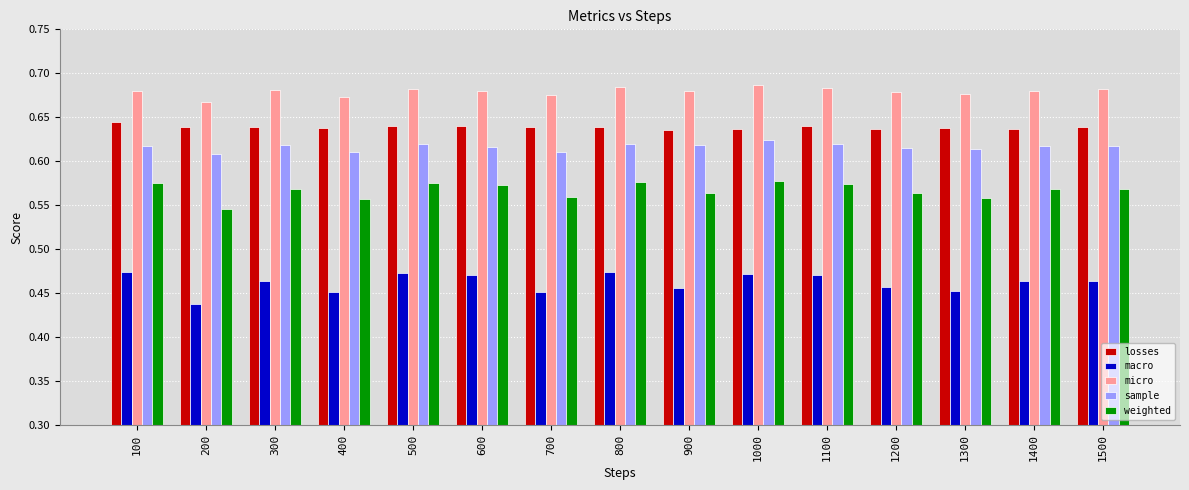

Which series has the largest range (max minus min)?

macro